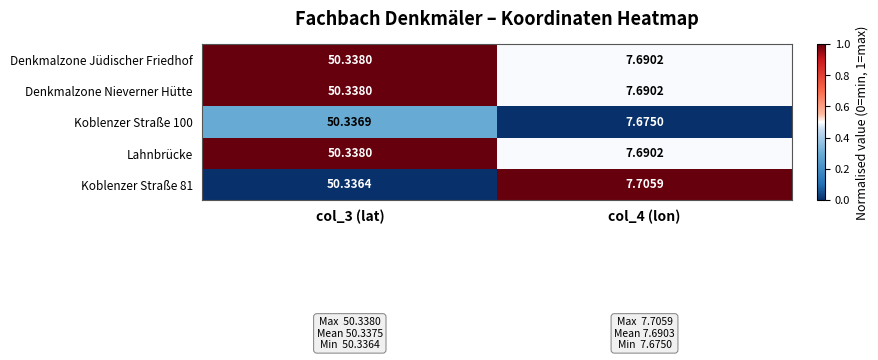

Is the value of Koblenzer Straße 100 at col_4 (lon) greater than the value of Lahnbrücke at col_3 (lat)?

No